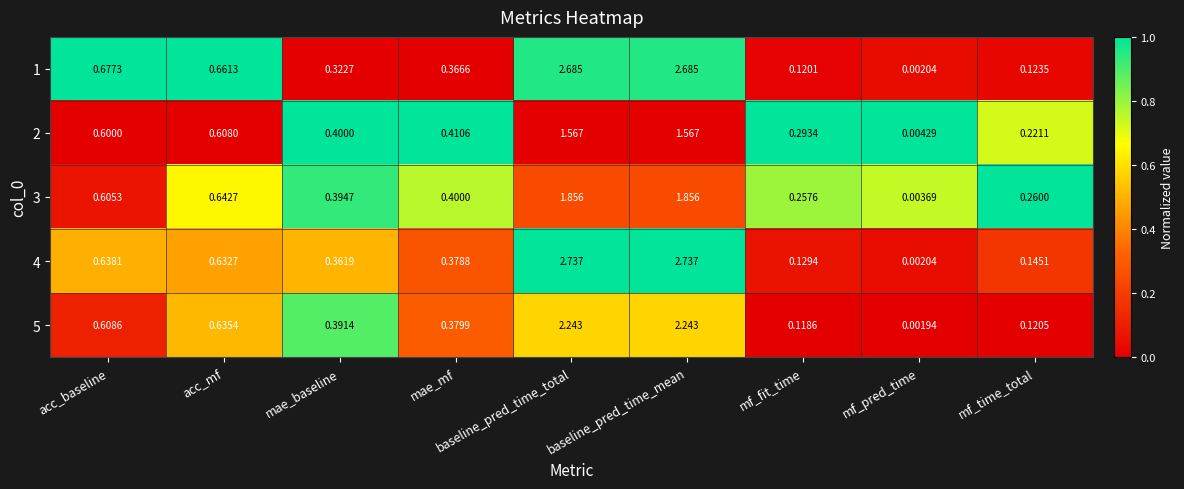

Between baseline_pred_time_total and mf_time_total, which series saw the biggest shift?

4